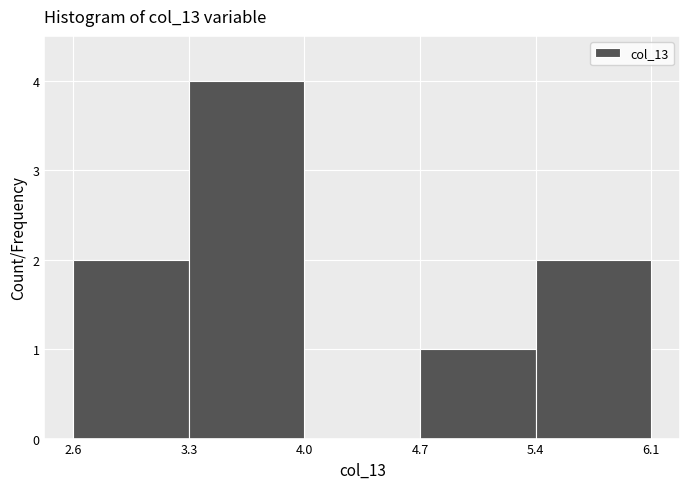

Reading left to right, transcribe this chart: for each bar, give the range it covers on the x-axis and its height. The values are not printed on the chart, so give them approximately, as read against the axis.

2.6 to 3.3: 2
3.3 to 4.0: 4
4.0 to 4.7: 0
4.7 to 5.4: 1
5.4 to 6.1: 2